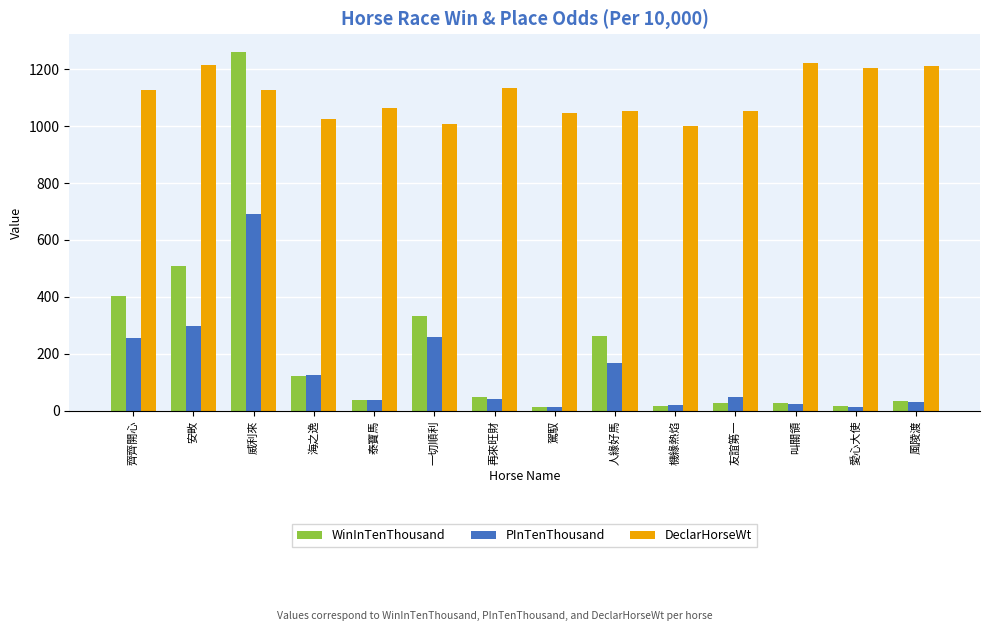

True or false: WinInTenThousand has a value of 78 at 海之逸.

False